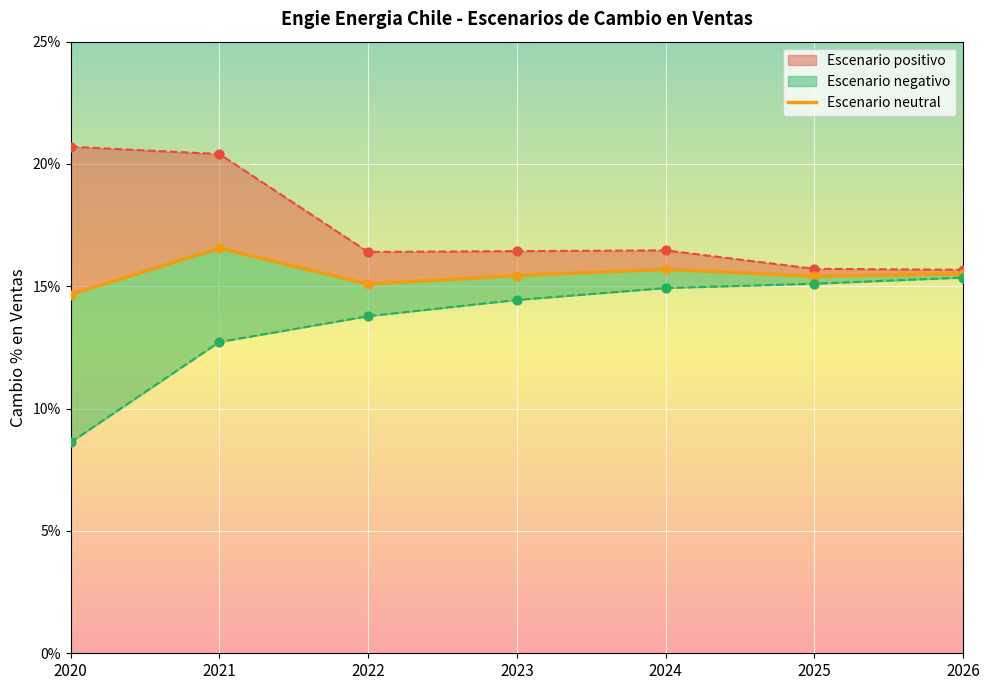

Between 2024 and 2026, which is larger?

2024